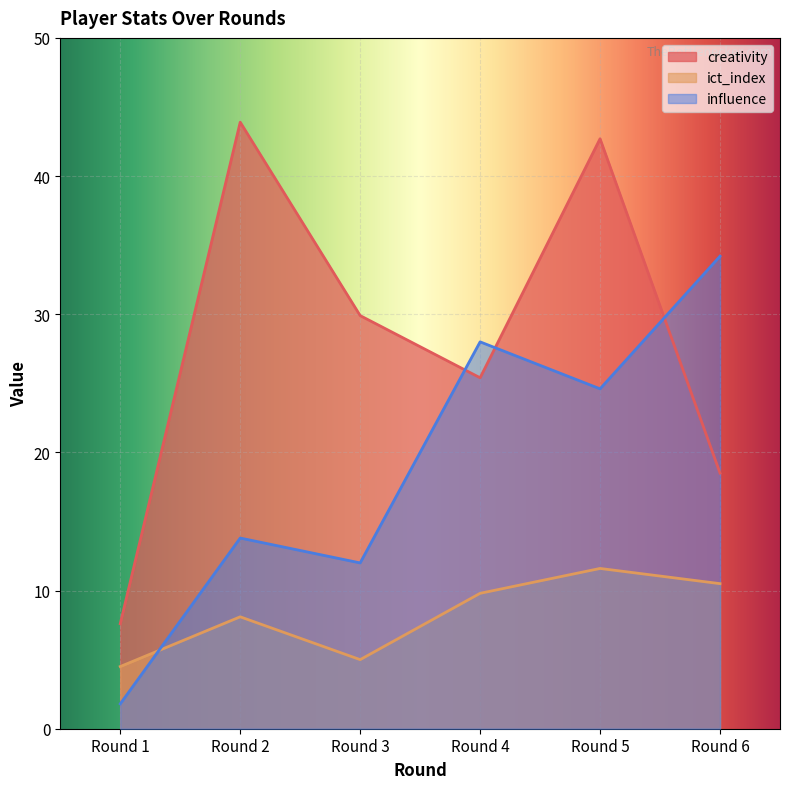

True or false: ict_index has a value of 10.5 at Round 6.

True